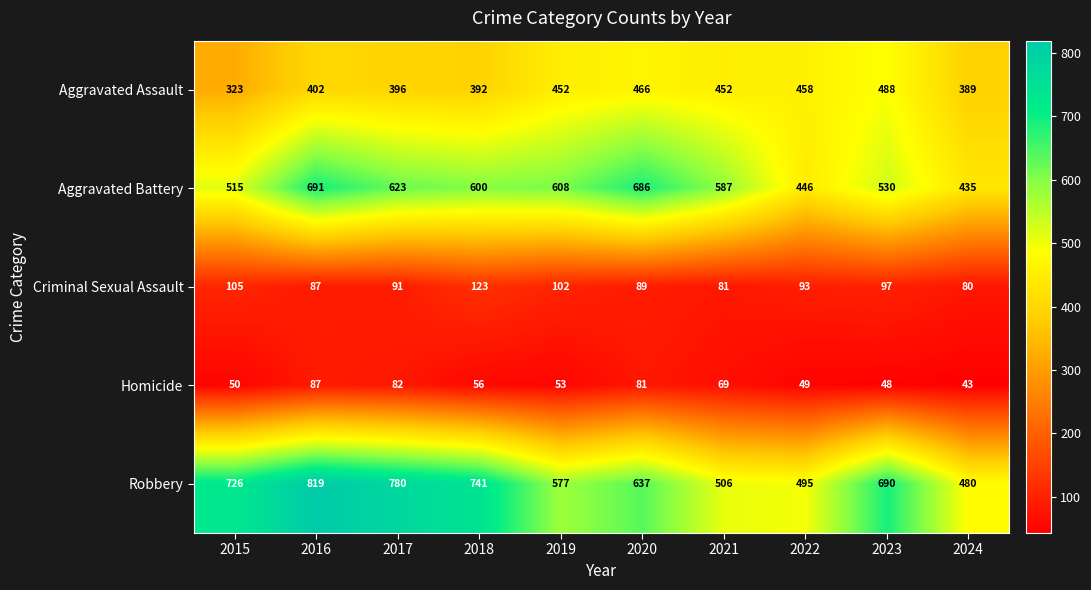

Where does the Homicide series first go above 56?

2016